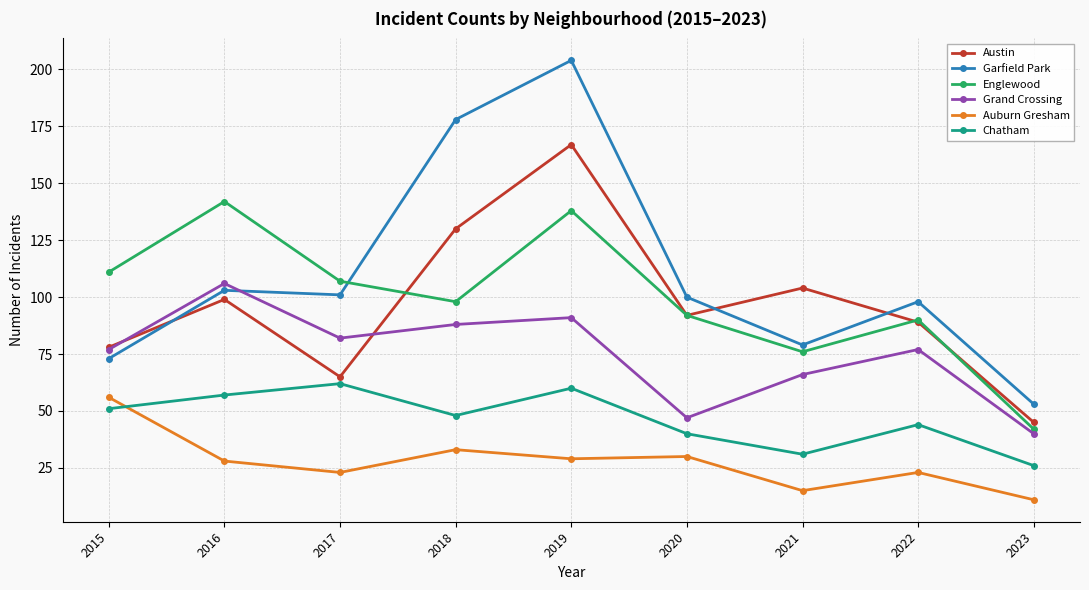

At which category is the sum across all series the highest?

2019